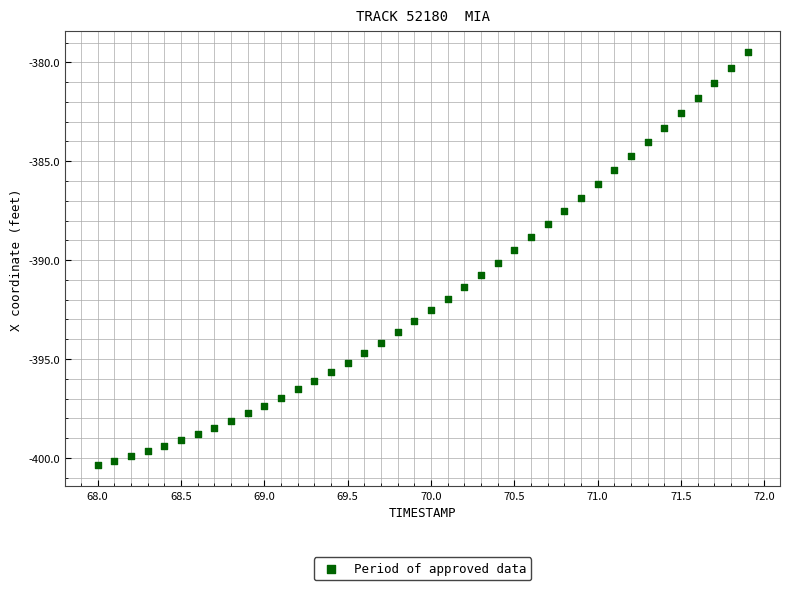

What is the range of X values (max minus min)?

3.9